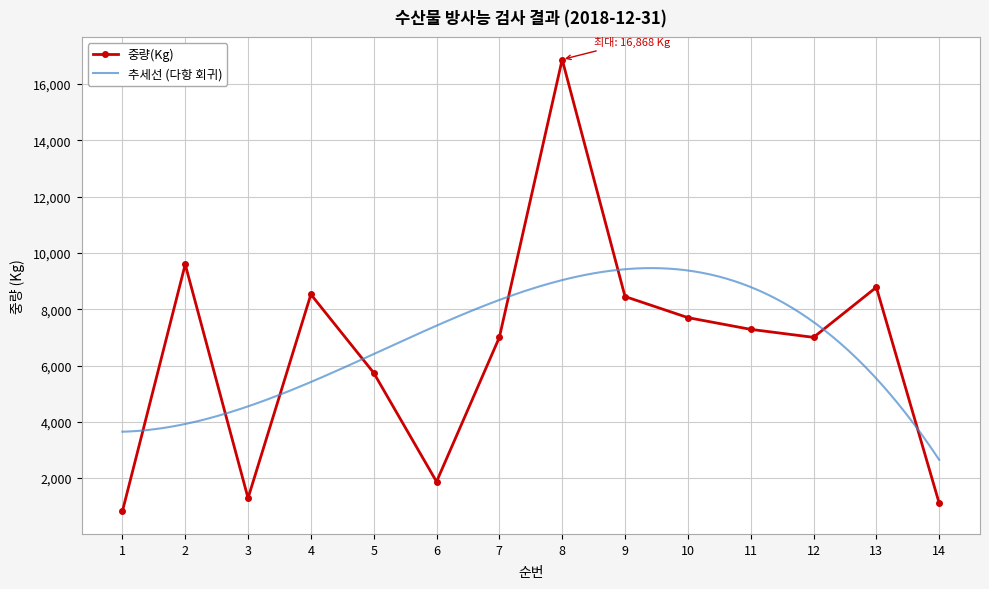

Is this an area chart (filled region under the line)?

No